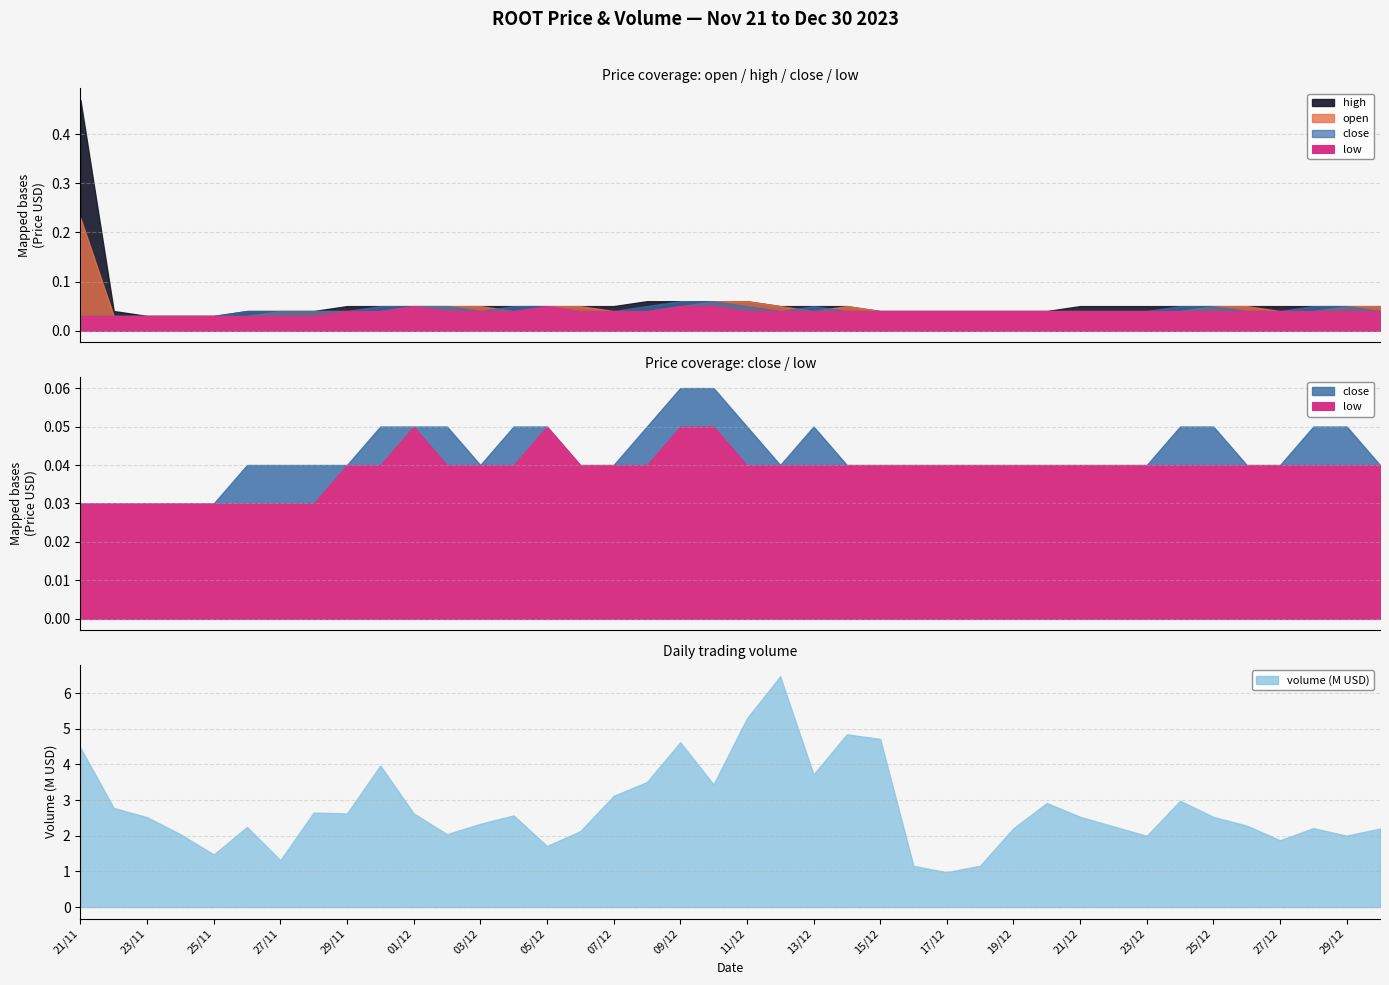

Rank the categories by open value from lowest to highest.

22/11/2023, 23/11/2023, 24/11/2023, 25/11/2023, 26/11/2023, 27/11/2023, 28/11/2023, 29/11/2023, 30/11/2023, 04/12/2023, 07/12/2023, 08/12/2023, 13/12/2023, 15/12/2023, 16/12/2023, 17/12/2023, 18/12/2023, 19/12/2023, 20/12/2023, 21/12/2023, 22/12/2023, 23/12/2023, 24/12/2023, 27/12/2023, 28/12/2023, 01/12/2023, 02/12/2023, 03/12/2023, 05/12/2023, 06/12/2023, 09/12/2023, 12/12/2023, 14/12/2023, 25/12/2023, 26/12/2023, 29/12/2023, 30/12/2023, 10/12/2023, 11/12/2023, 21/11/2023